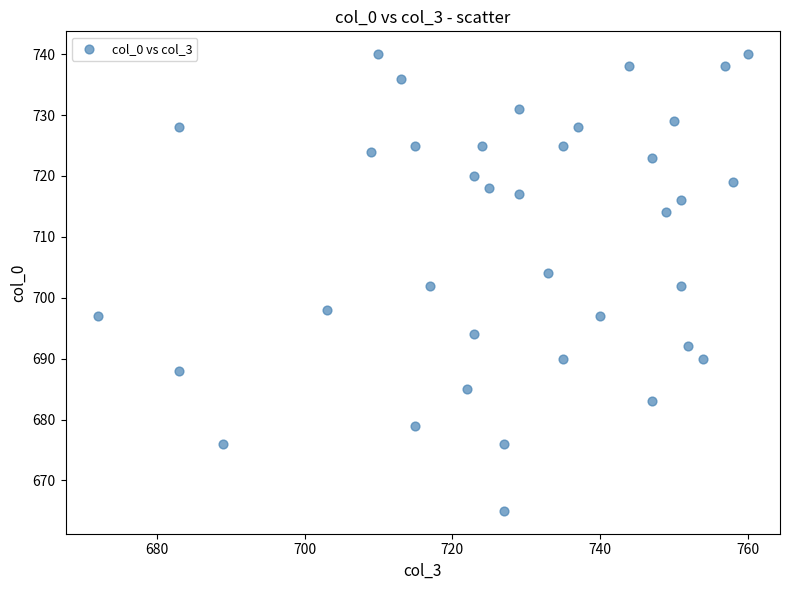

What is the range of X values (max minus min)?

88